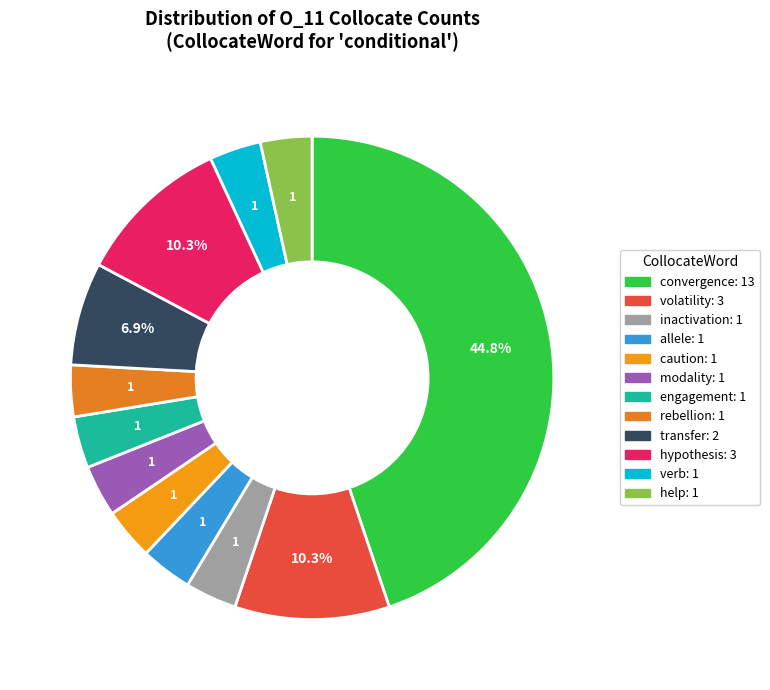

To the nearest percent, what percentage of the pie is volatility?

10%